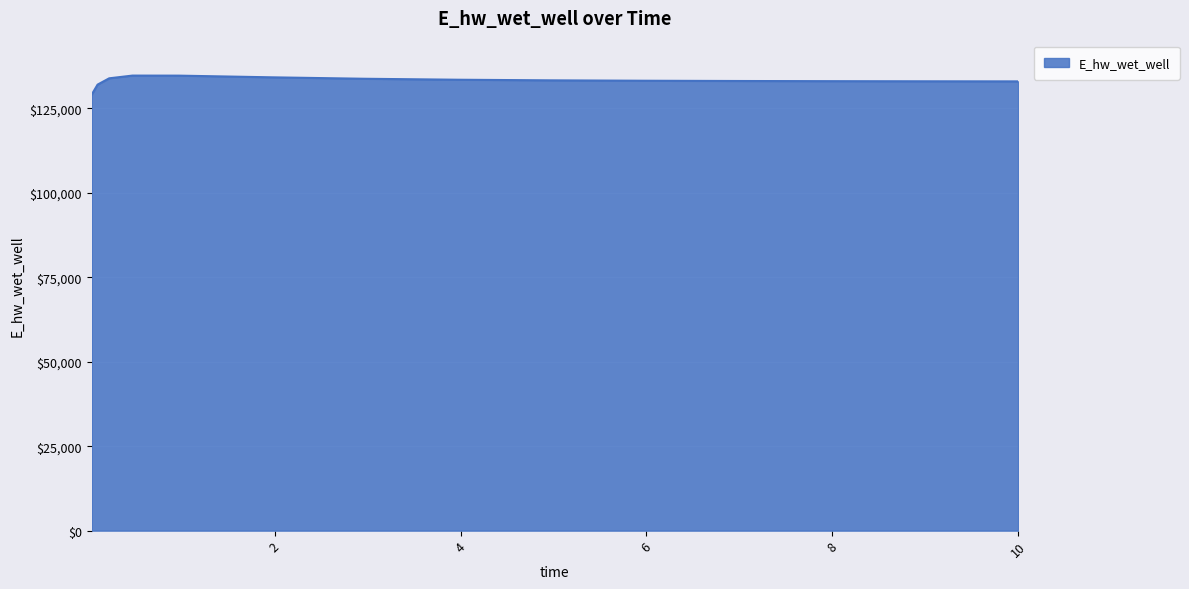

What is the difference between the maximum and minimum values?

5581.6